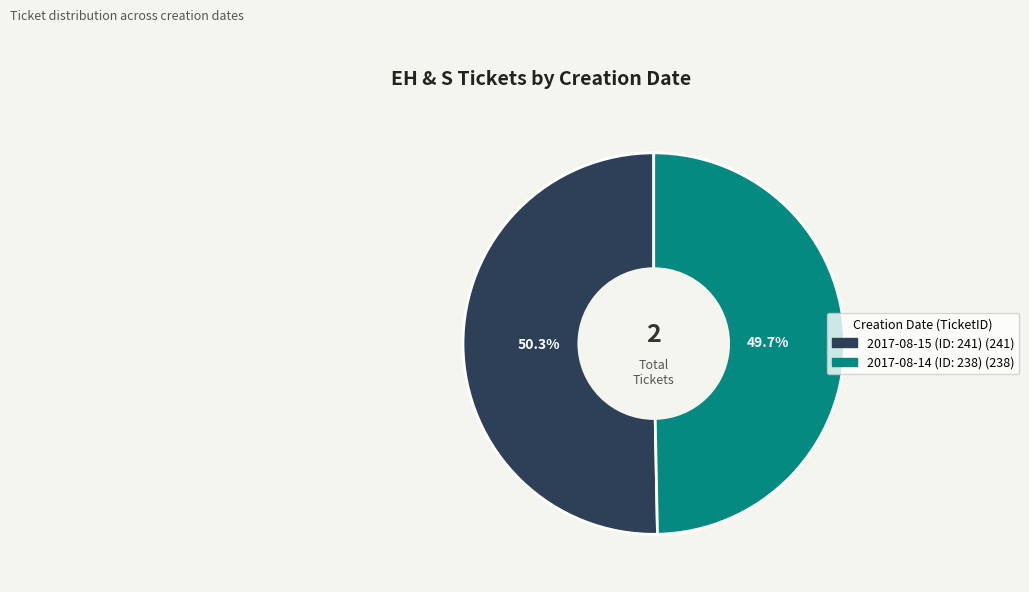

Is there a majority slice in this chart?

Yes